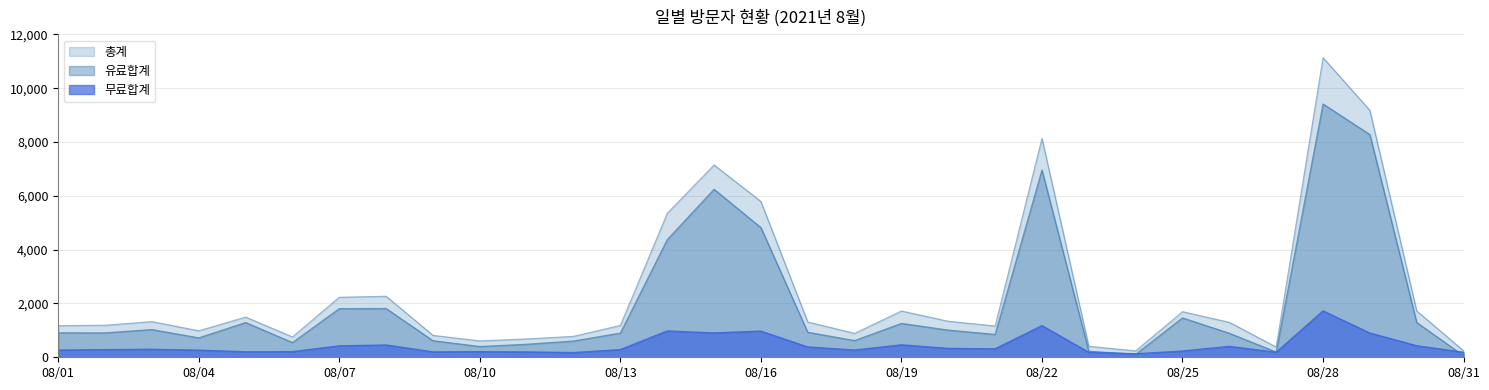

What is the value of the 유료합계 point at the 25th from the left?

1464